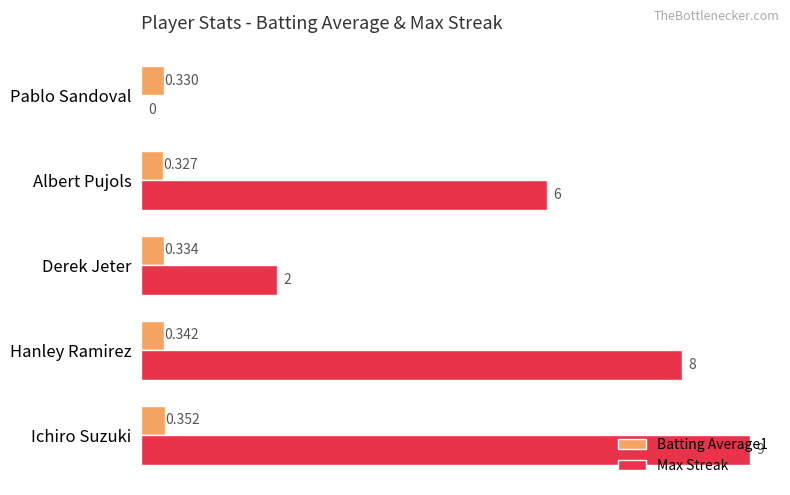

Where is Max Streak nearest to the value 4?

Derek Jeter